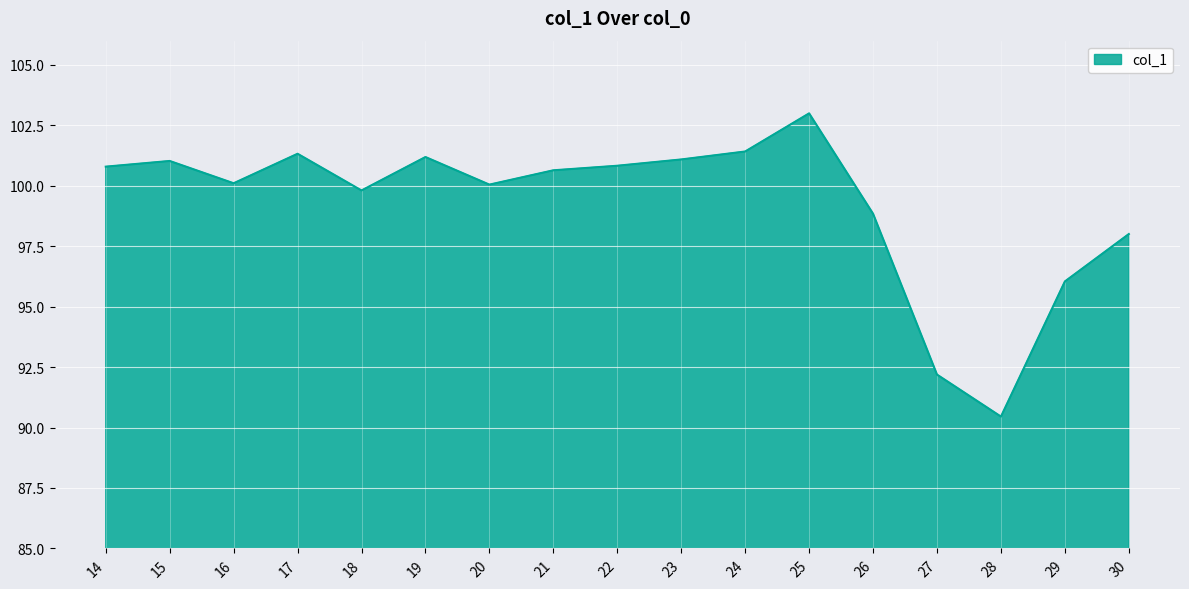

True or false: there are more than 1 points higher than both neighbors.

True